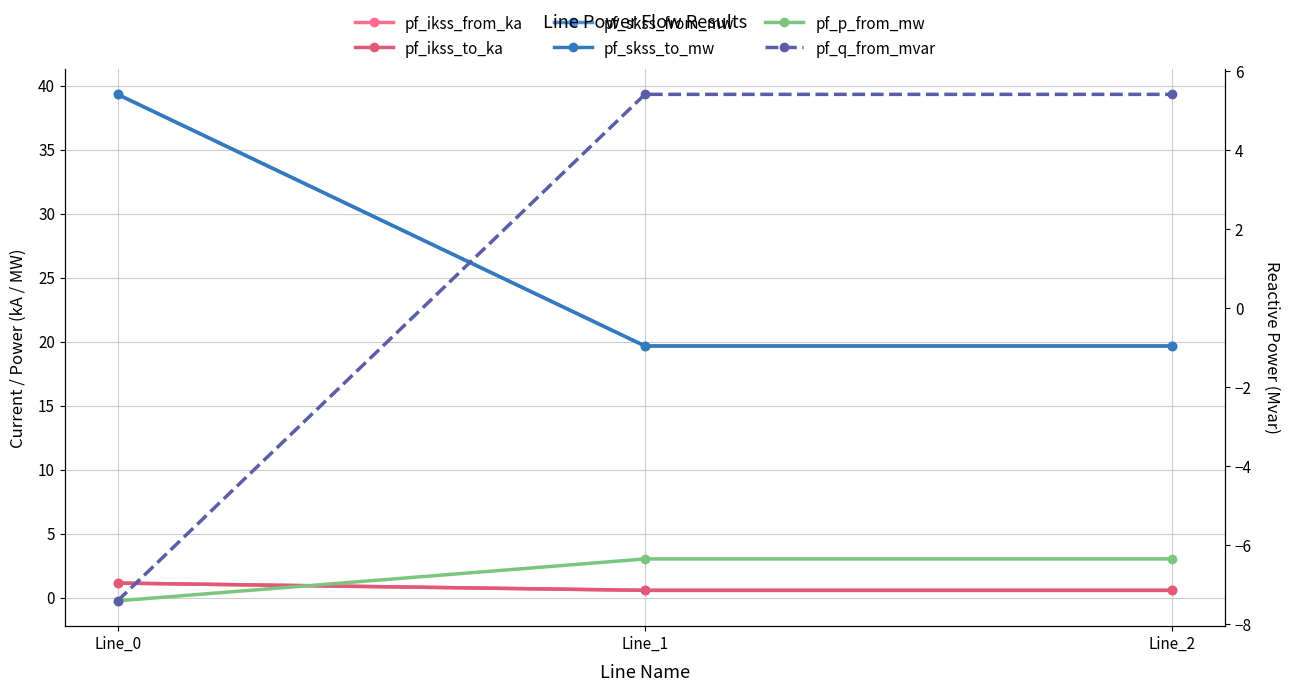

How many lines are shown in the chart?

6